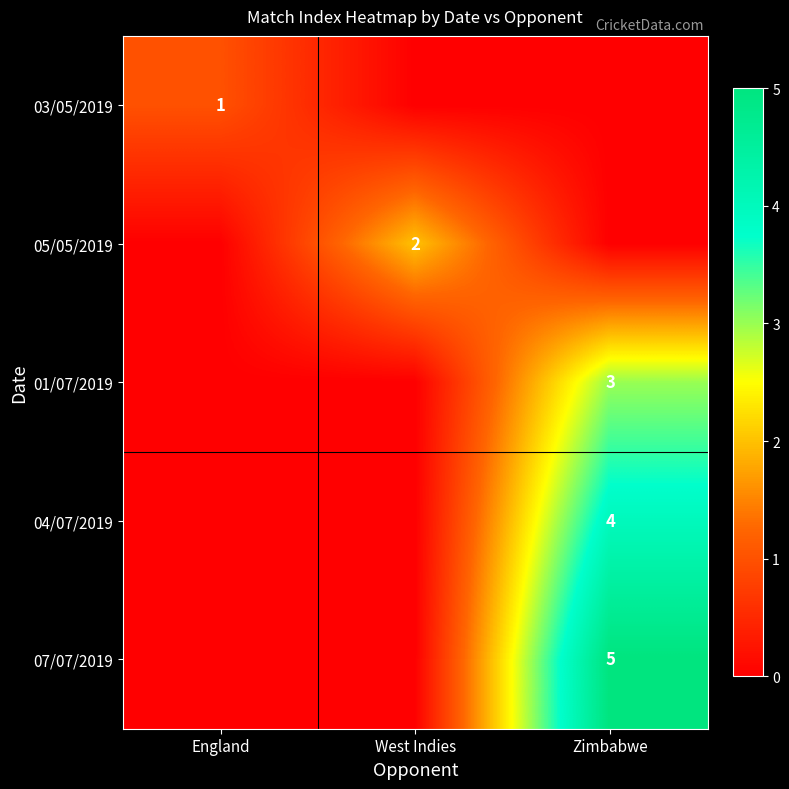

What is the difference between the maximum and minimum values in the 05/05/2019 series?

2